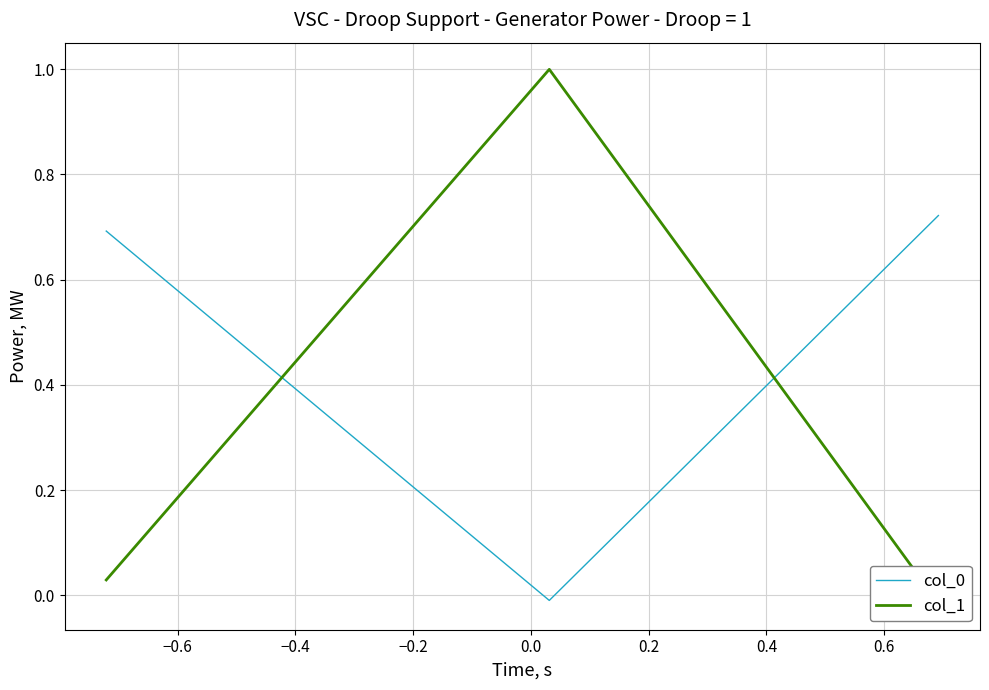

How many positive values does the col_0 series have?

2